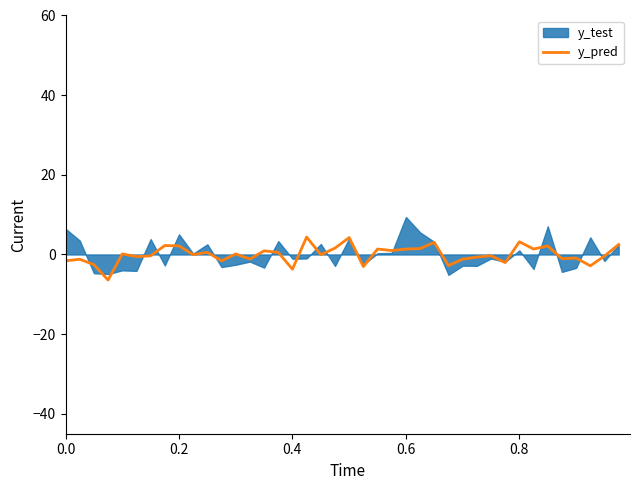

True or false: the data has more than 1 interior local peaks.

True